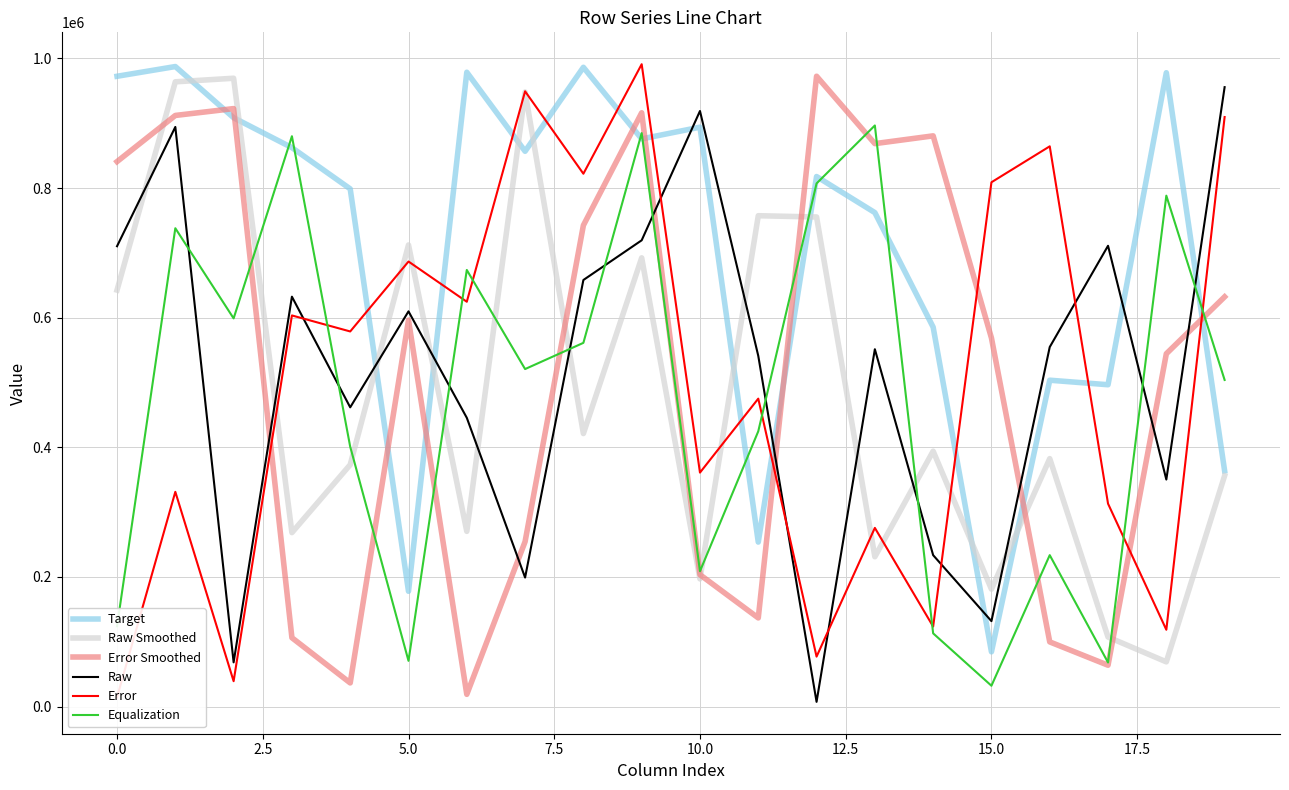

The value of Raw at 18 is 350213. True or false?

True